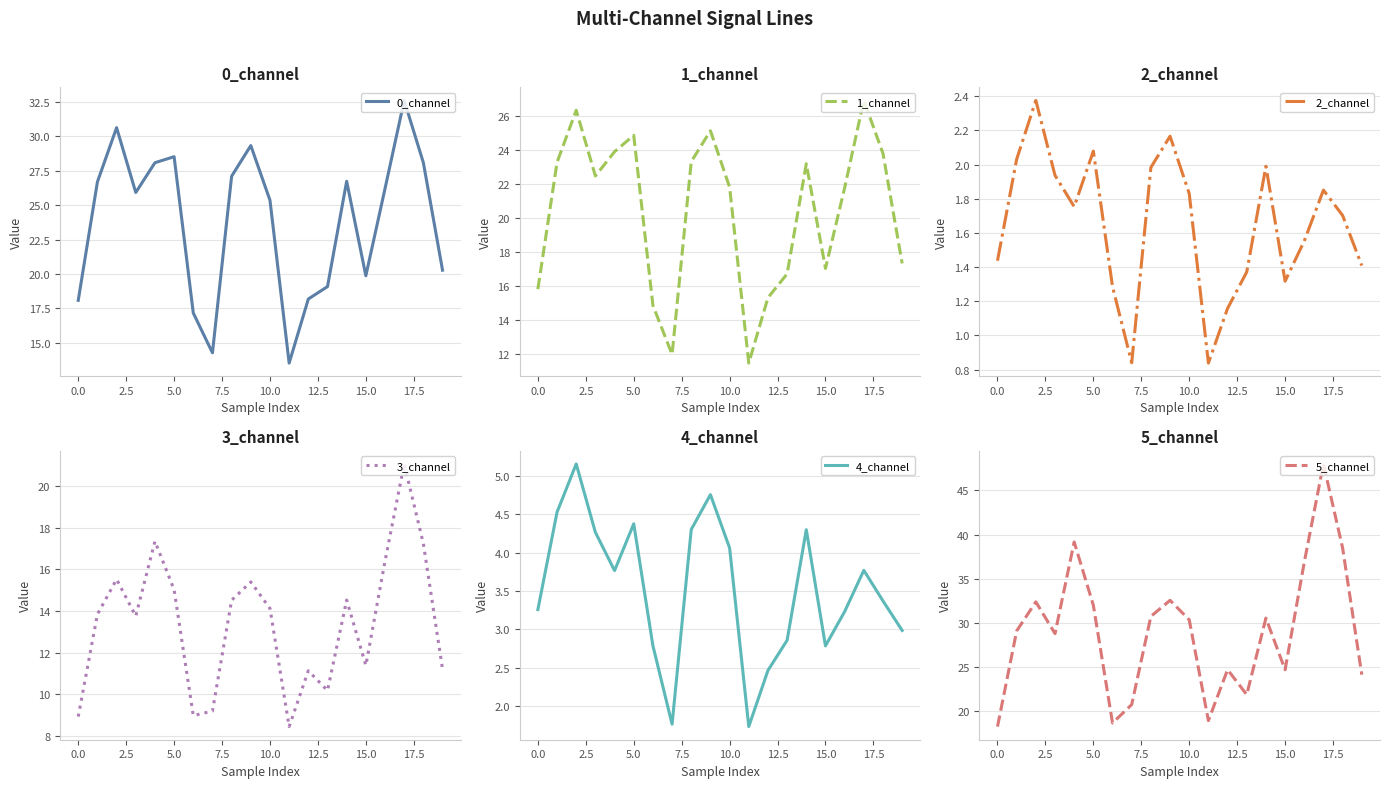

True or false: 0_channel has a value of 25.4 at 10.0.

True